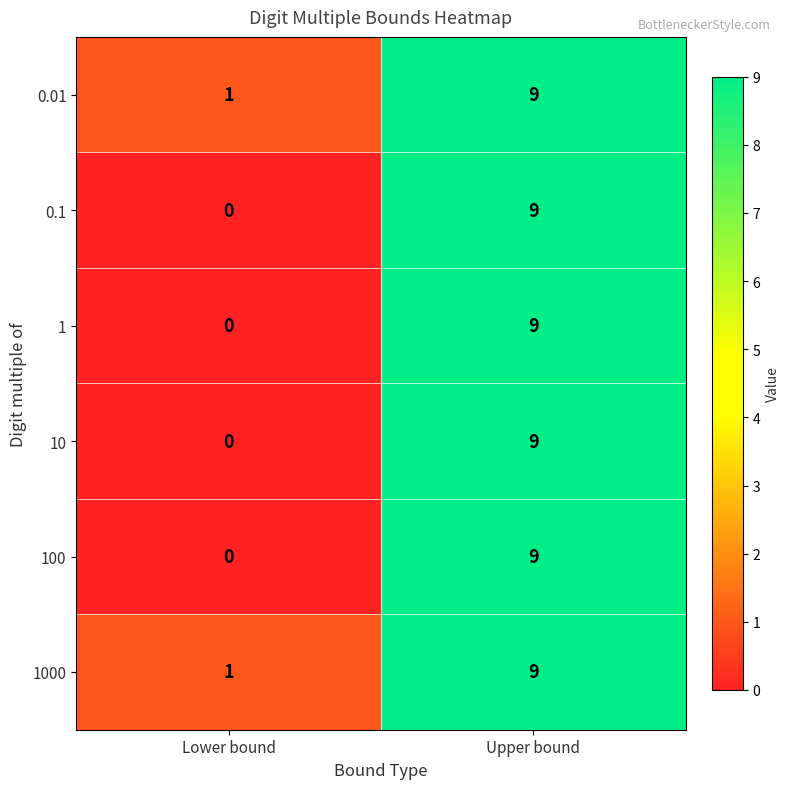

At which category does the chart reach its minimum across all series?

Lower bound